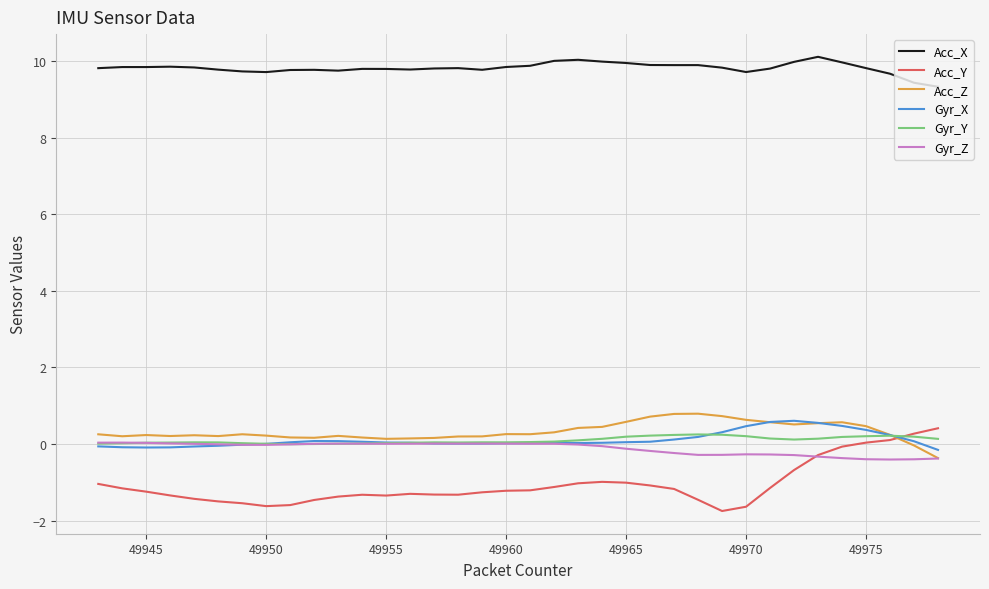

Which series ends up on top after the final intersection of Acc_Y and Gyr_Z?

Acc_Y